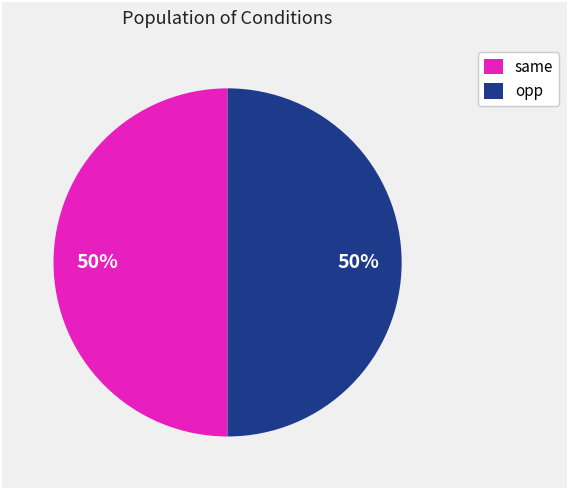

To the nearest percent, what is the average slice percentage?

50%